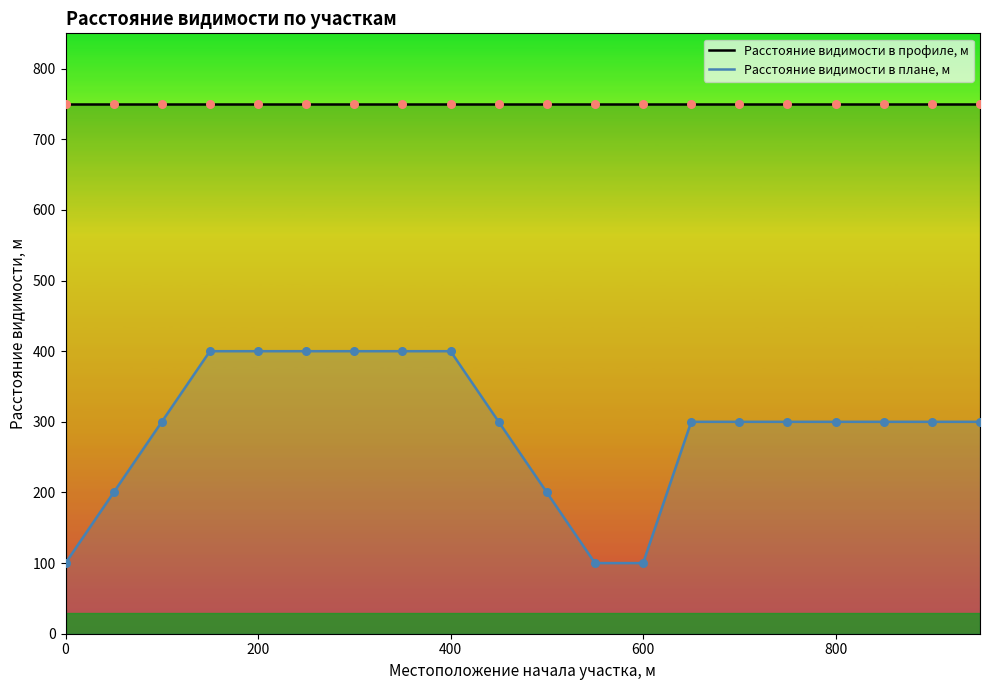

At how many categories does at least one series exceed 163?

20